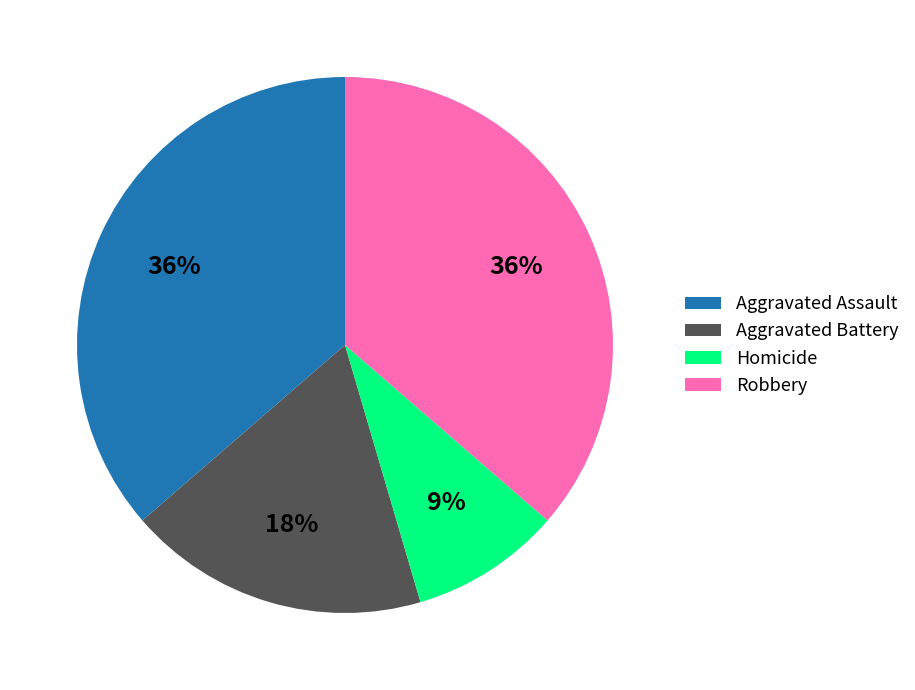

To the nearest percent, what is the difference between the Aggravated Battery and Robbery slice percentages?

18%